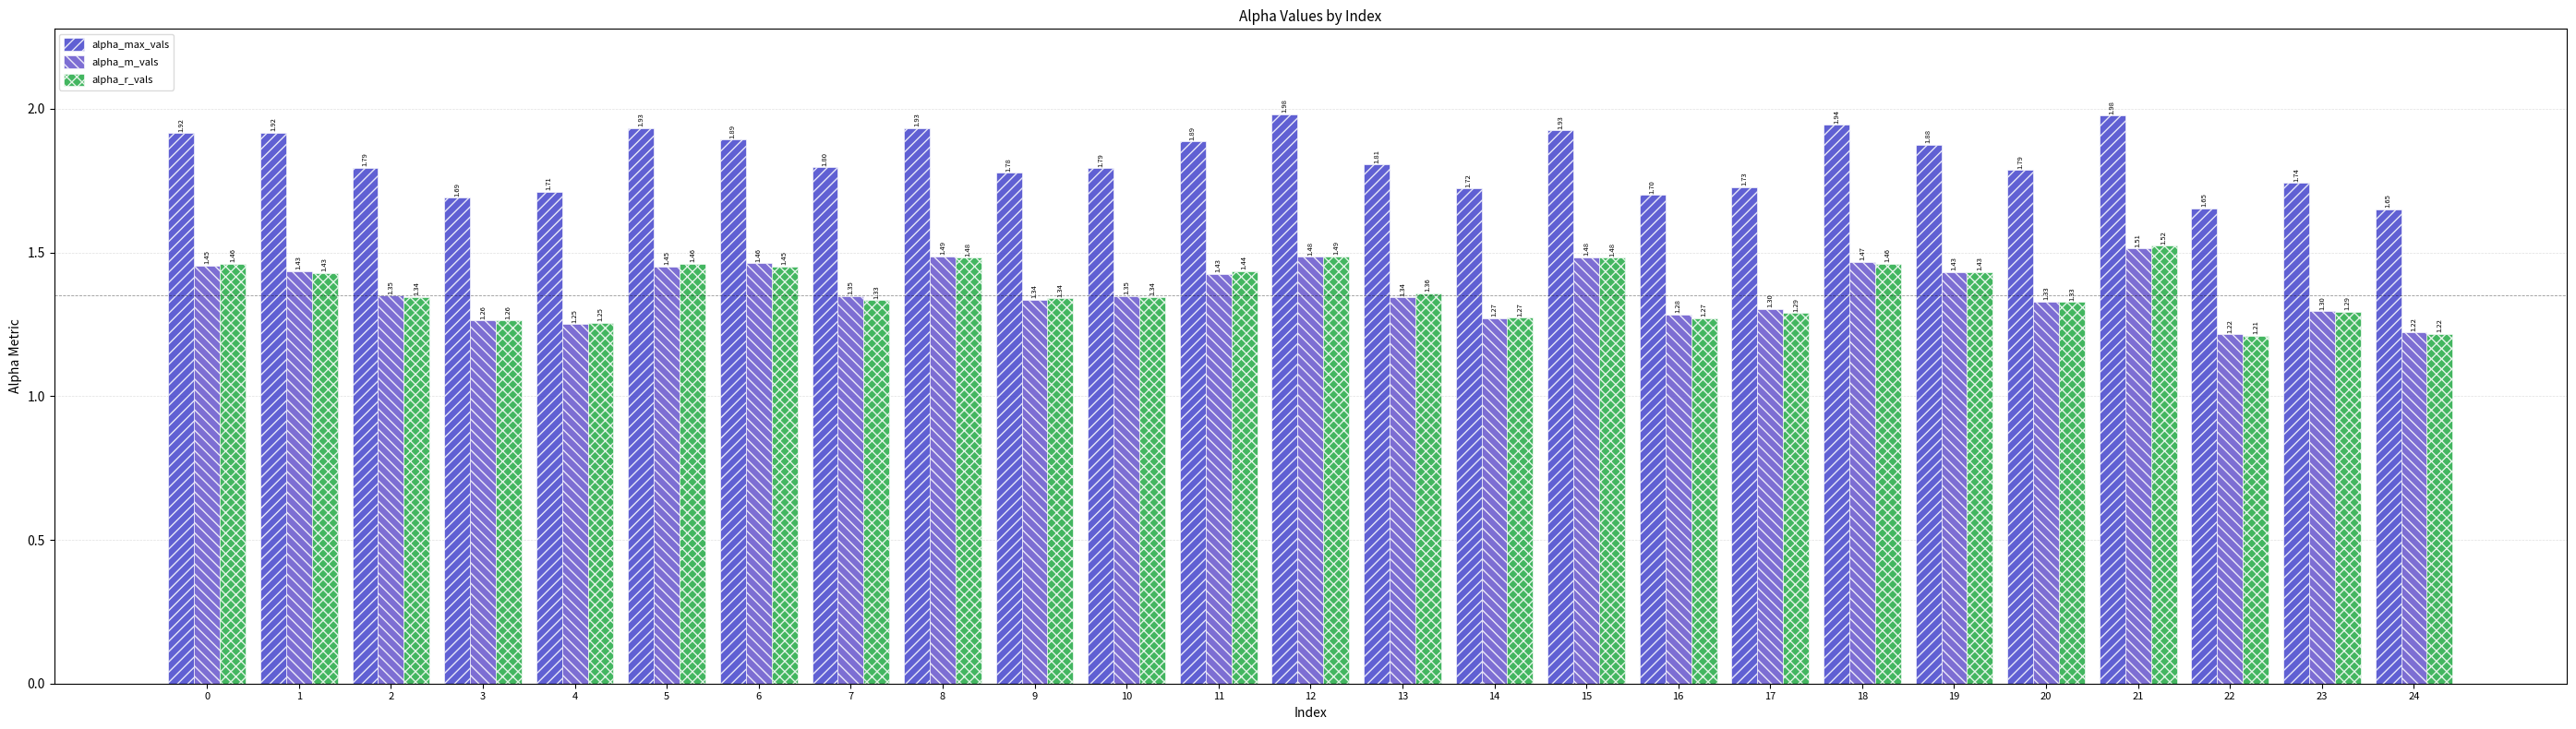

What is the value of the alpha_max_vals bar at the 11th from the left?

1.8